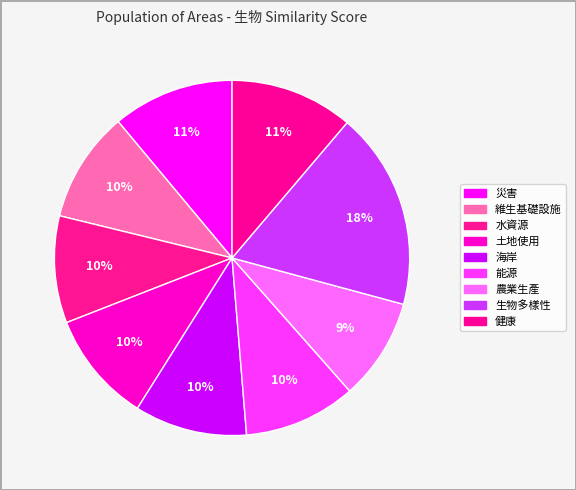

Is the sum of 災害 and 土地使用 greater than half?

No